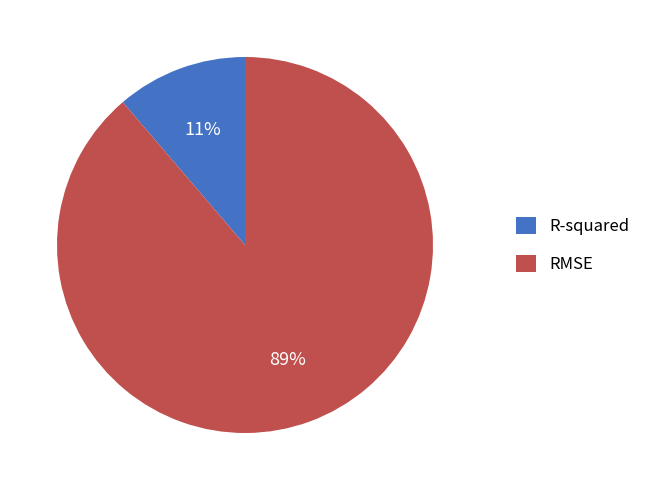

Rank the categories by value from highest to lowest.

RMSE, R-squared